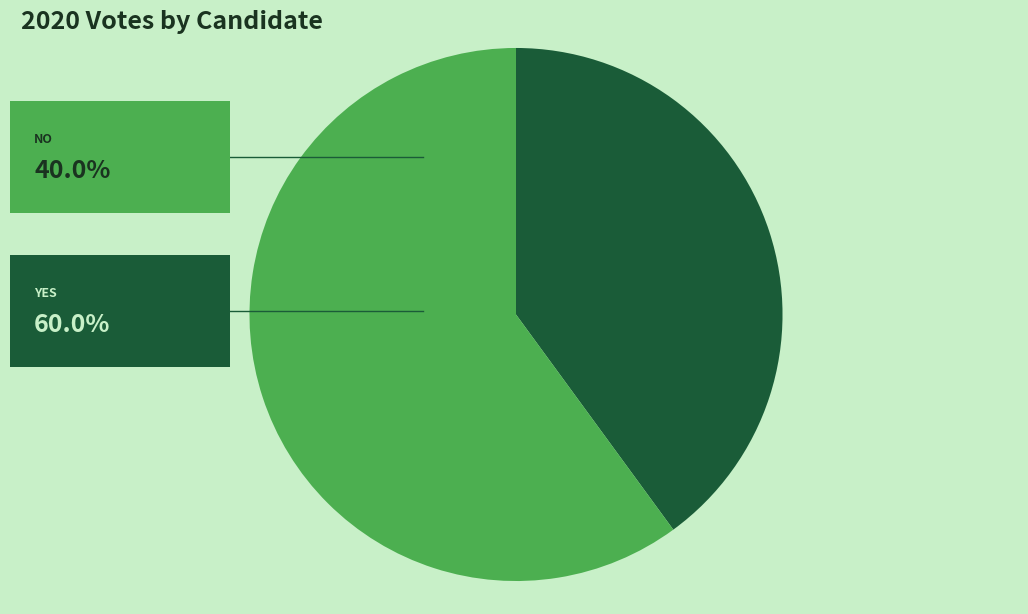

Is there a majority slice in this chart?

Yes